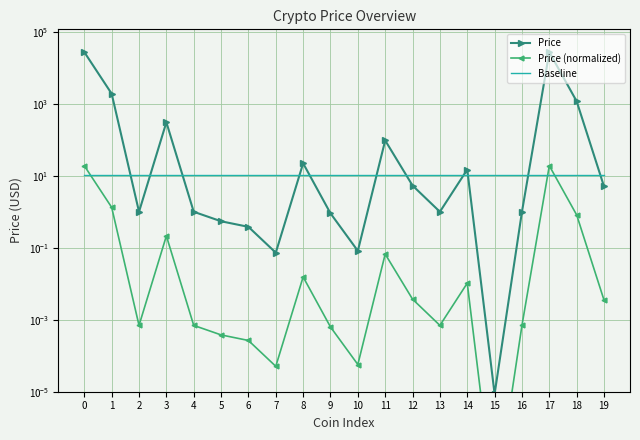

How many interior local valleys does the Price (normalized) series have?

5